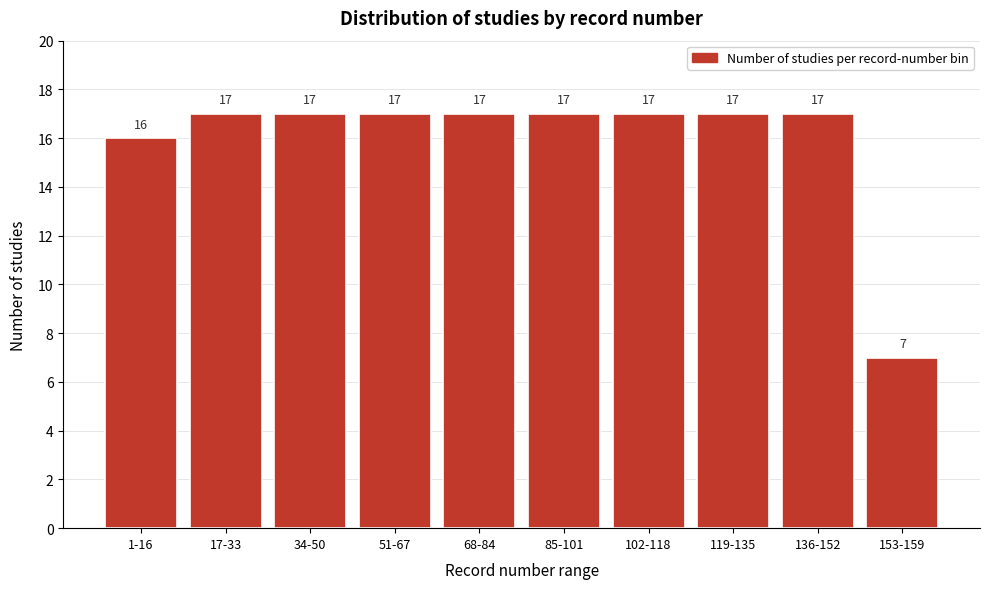

Reading left to right, what are all the values shown in this chart?

1-16=16	17-33=17	34-50=17	51-67=17	68-84=17	85-101=17	102-118=17	119-135=17	136-152=17	153-159=7